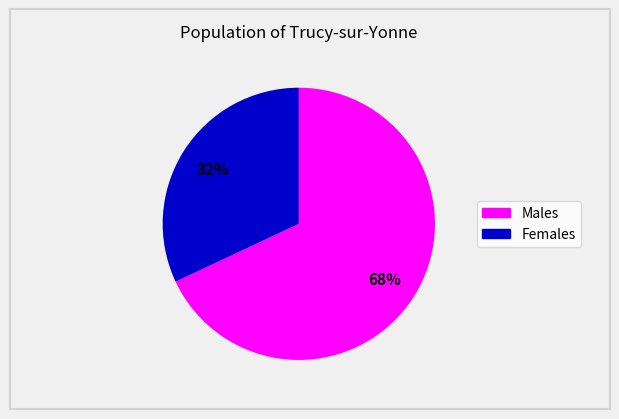

To the nearest percent, what is the average slice percentage?

50%